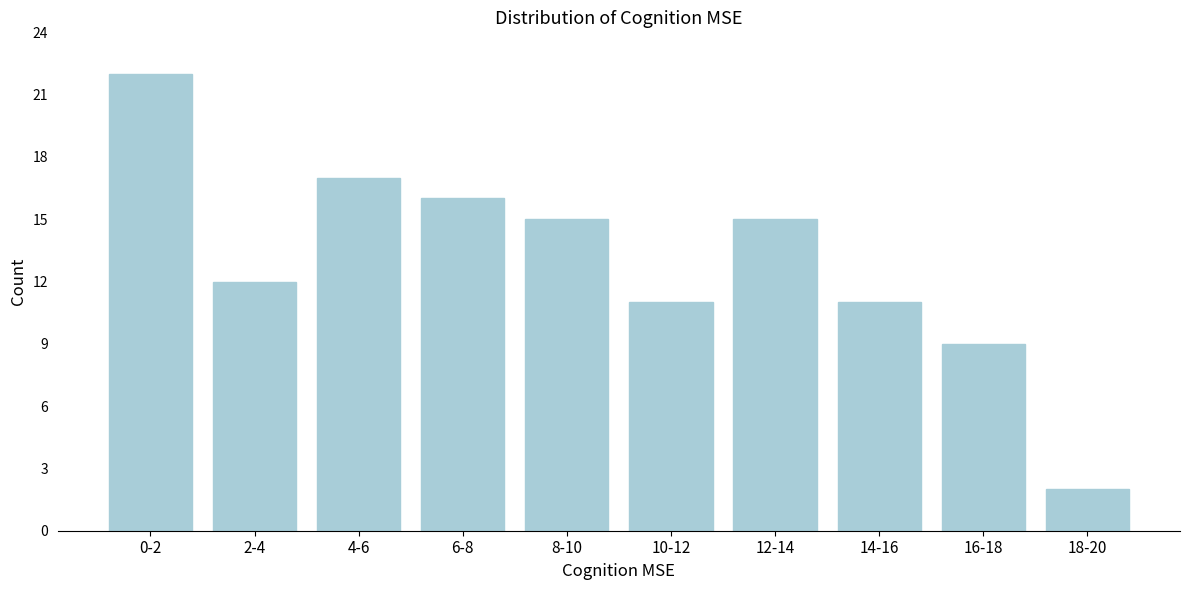

Reading right to left, what are all the values shown in this chart?

18-20=2	16-18=9	14-16=11	12-14=15	10-12=11	8-10=15	6-8=16	4-6=17	2-4=12	0-2=22